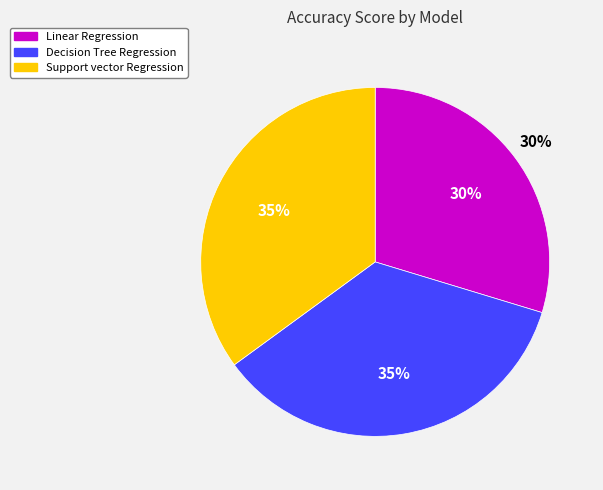

Which slice is the largest?

Decision Tree Regression